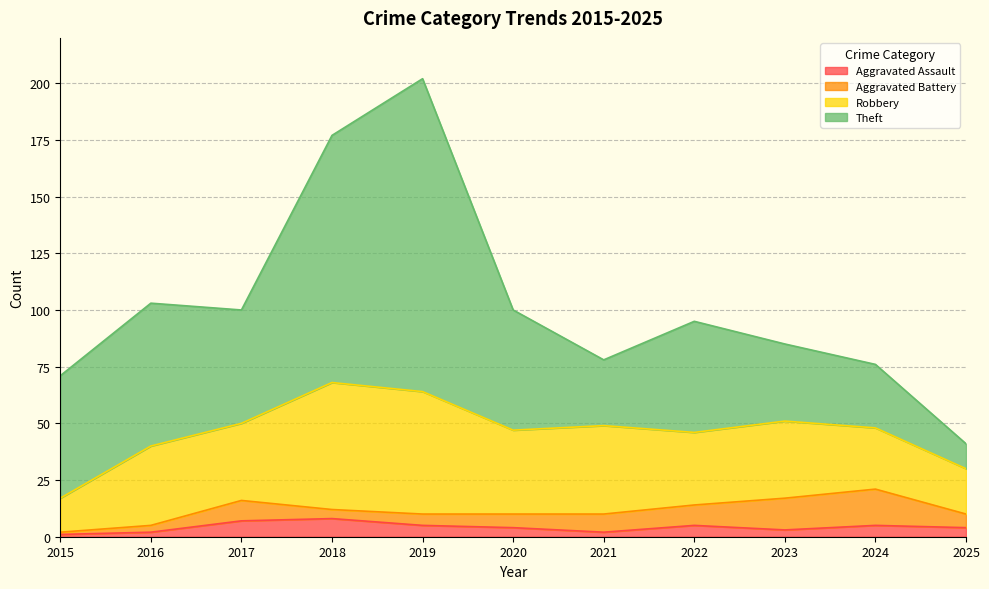

True or false: Robbery has more than 1 points higher than both neighbors.

True